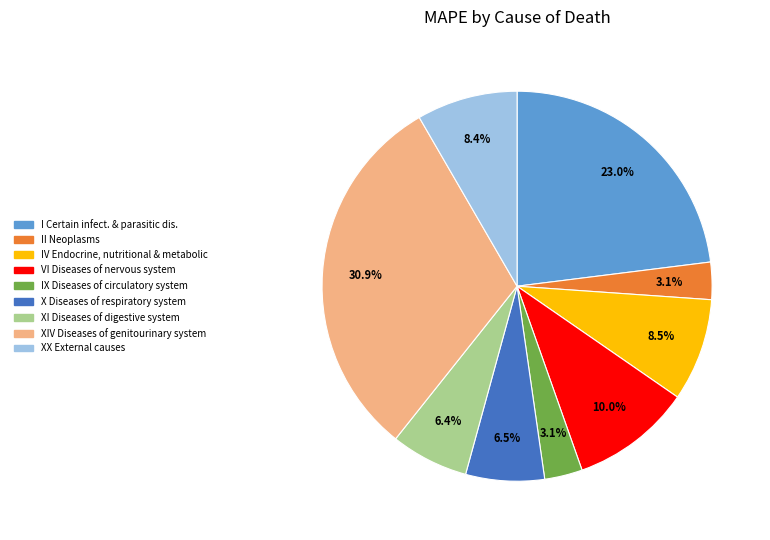

Is there a majority slice in this chart?

No